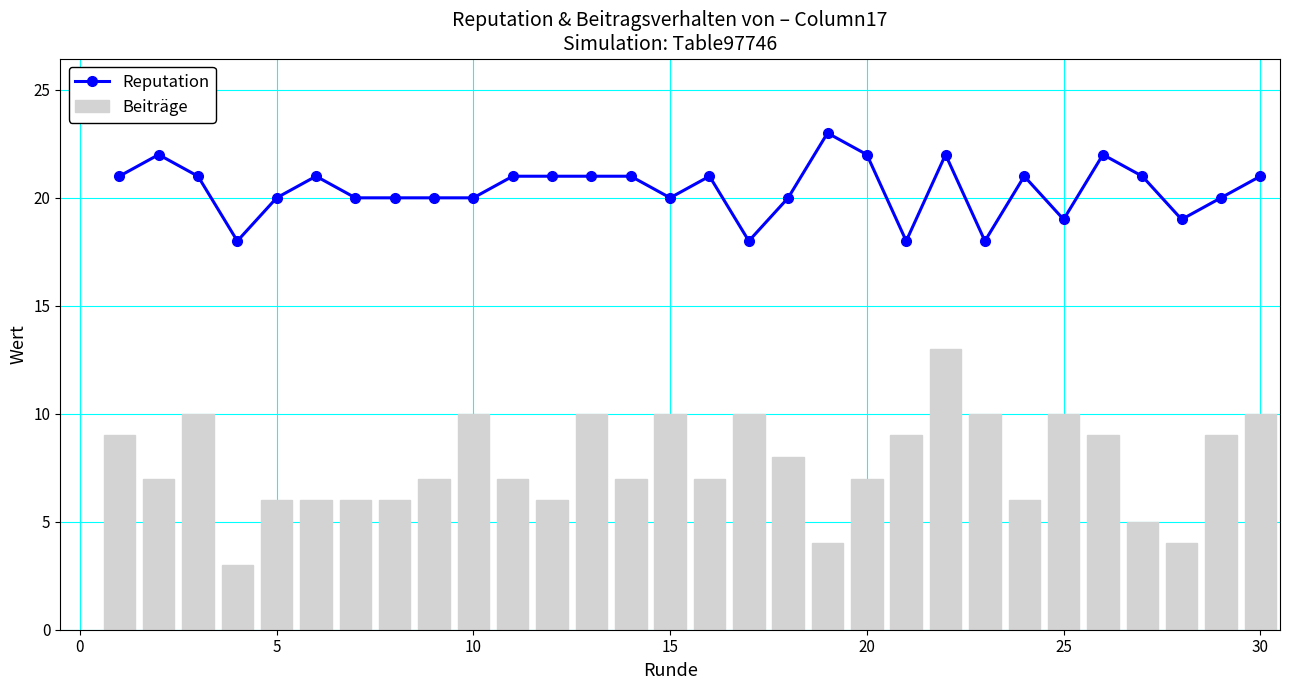

What is the maximum value shown in the chart?

23